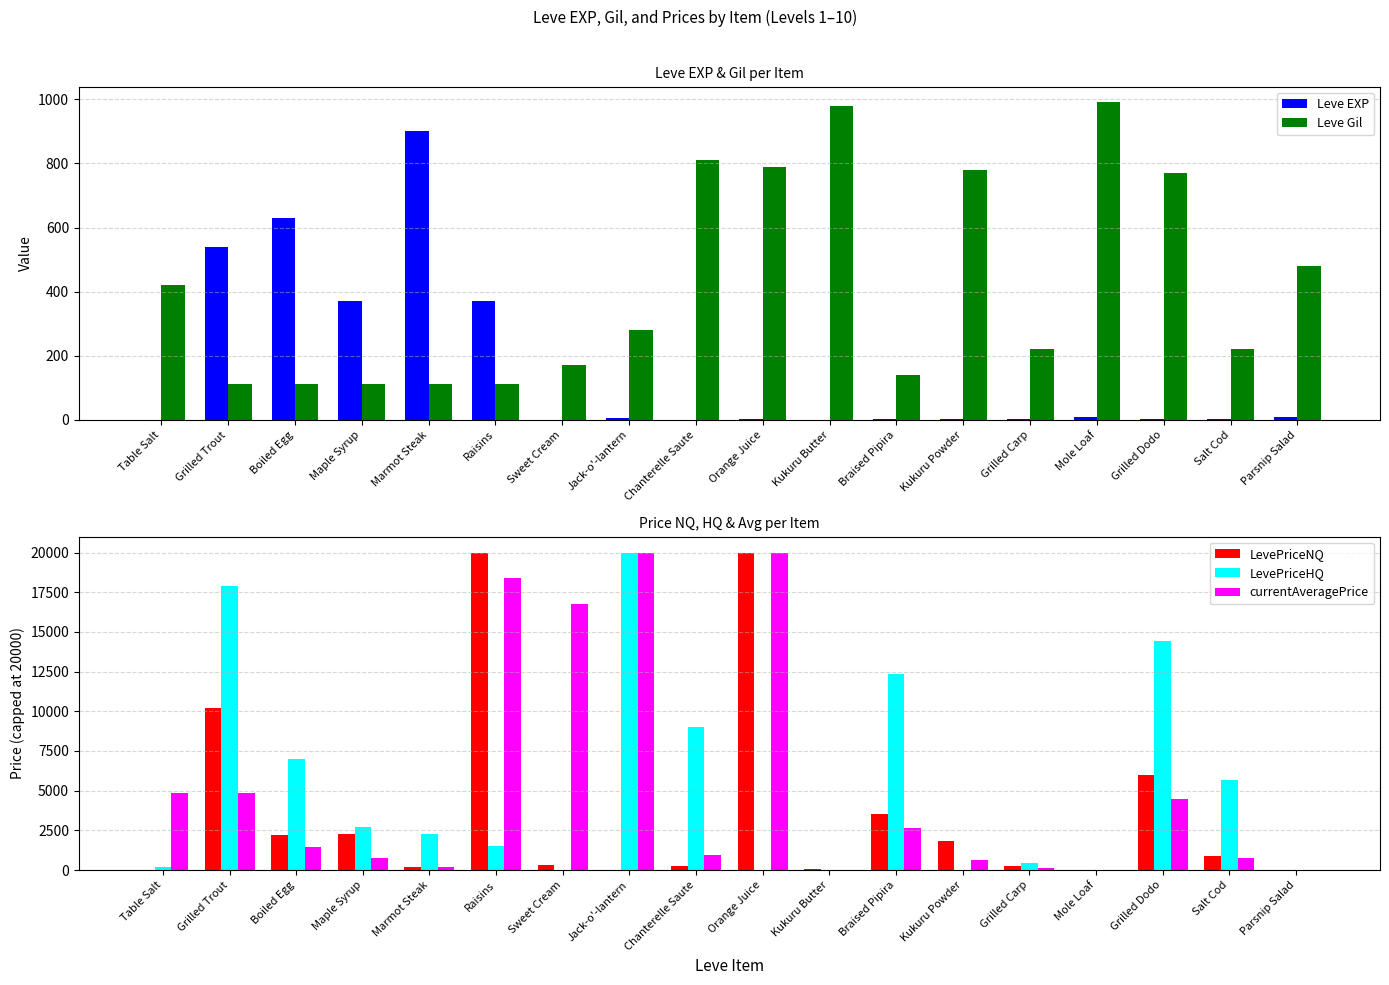

The value of LevePriceHQ at Grilled Carp is 429.5. True or false?

True